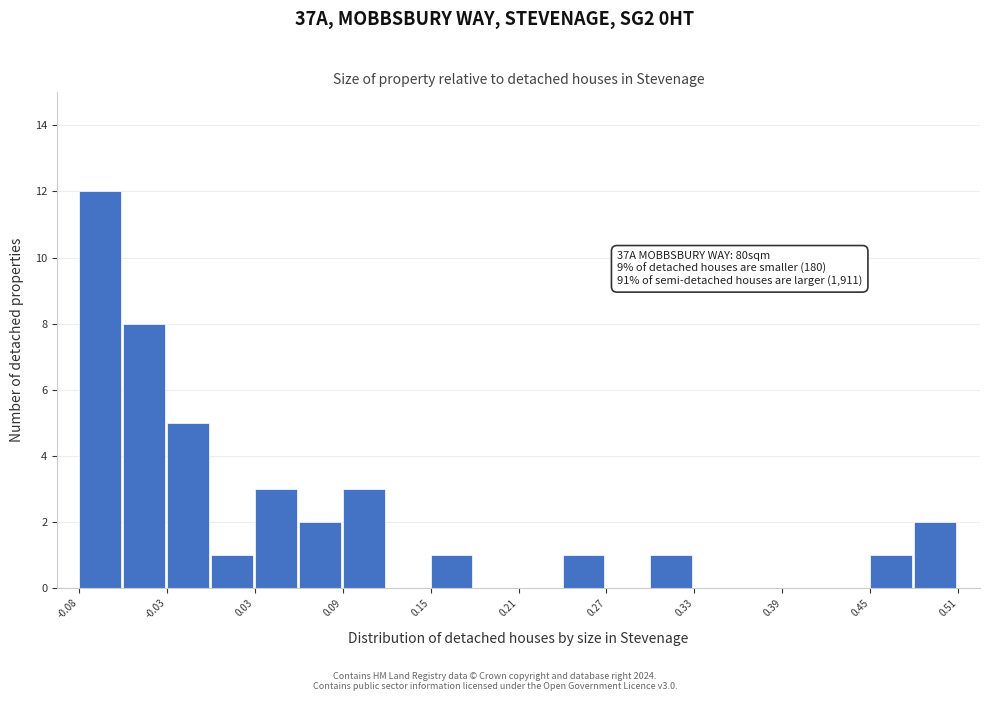

Read against the x-axis, roughly where is the centre of the tallest bar?

-0.07